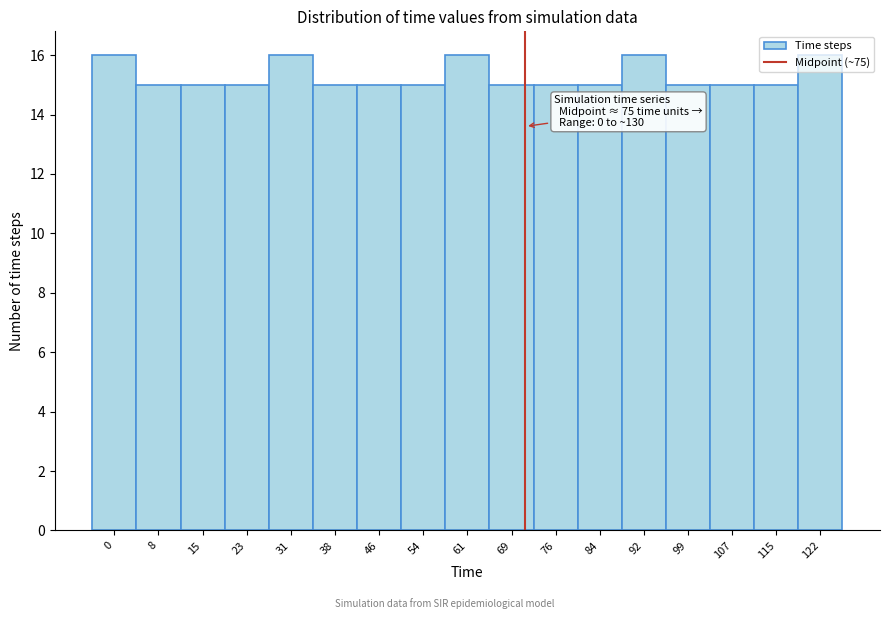

What is the value of the 14th bar from the left?

15